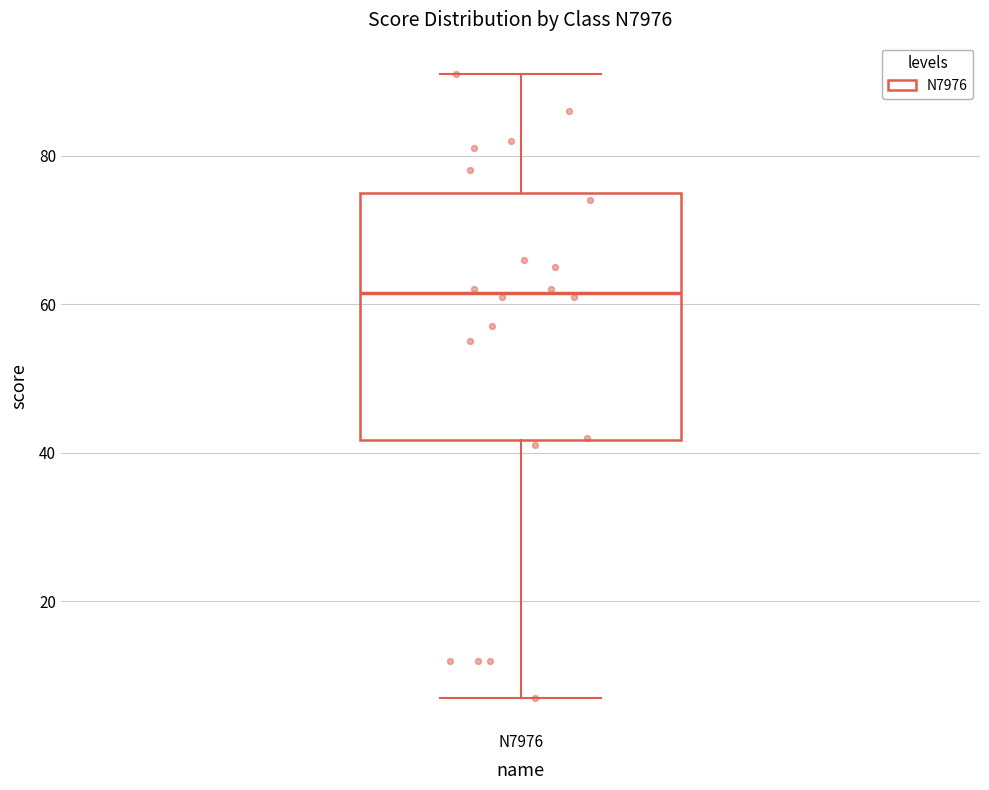

Read this box plot against the y-axis: the position of the median line, the range covered by the box, and the ends of both whiskers. The values are not printed on the chart, so give them approximately, as read against the axis.

median 62, box 42 to 76, whiskers 8 to 92